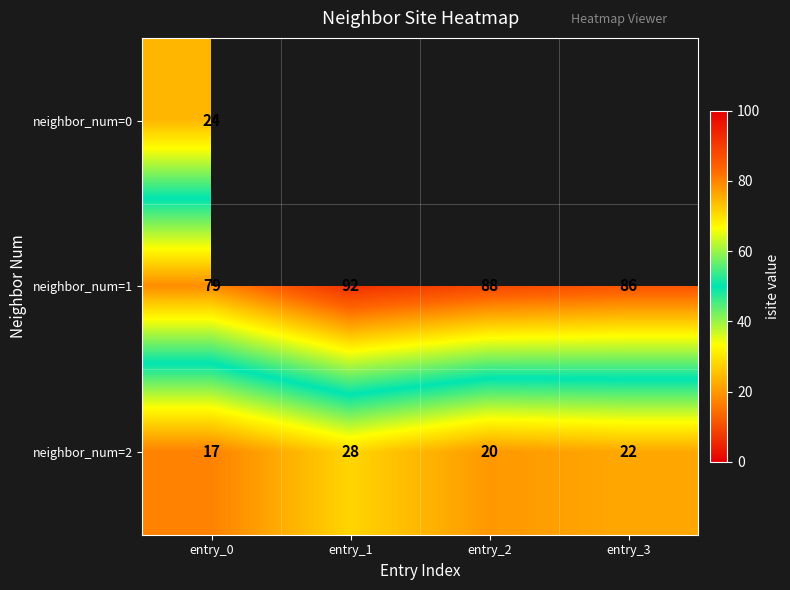

What is the difference between the maximum and minimum values in the neighbor_num=2 series?

11